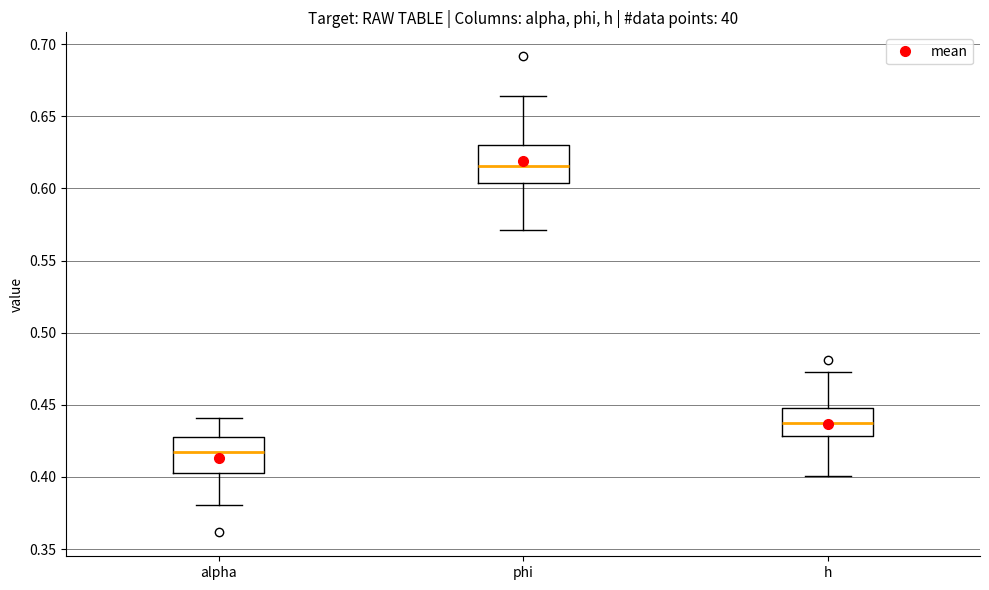

Reading left to right, transcribe this box plot: for each box, give where its median line is, the range the box spans, and where its two whiskers end, as read against the y-axis. The values are not printed on the chart, so give them approximately, as read against the axis.

alpha: median 0.415, box 0.400 to 0.430, whiskers 0.380 to 0.440
phi: median 0.615, box 0.605 to 0.630, whiskers 0.570 to 0.665
h: median 0.435, box 0.430 to 0.450, whiskers 0.400 to 0.470